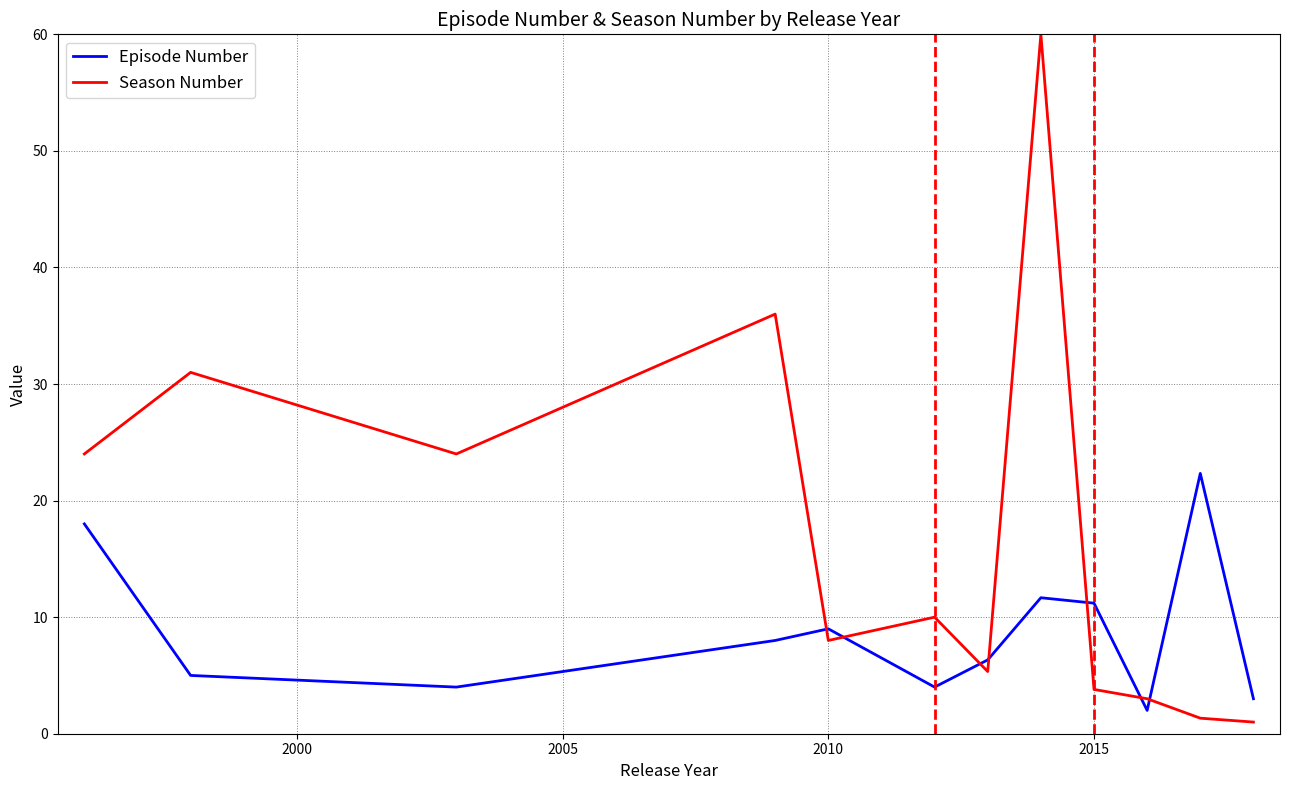

At how many categories does at least one series exceed 54?

1